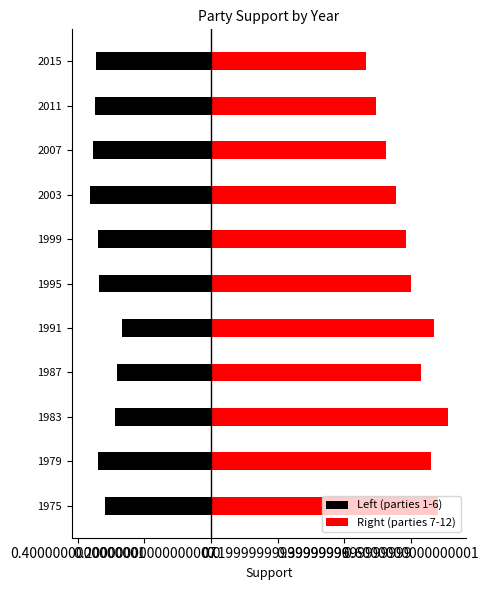

How many groups of bars are there?

11